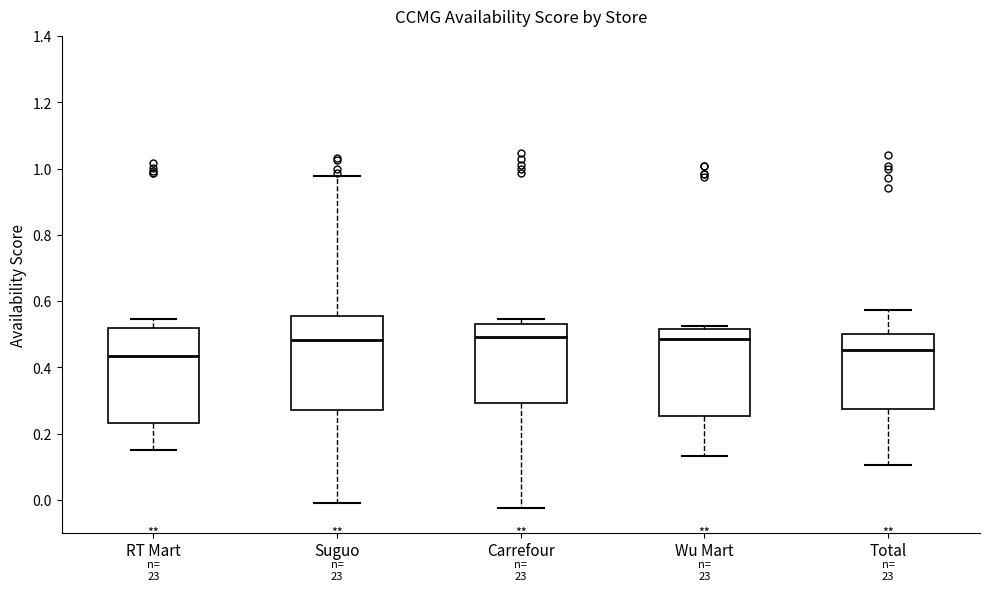

Reading left to right, read every box against the y-axis: the position of its median line, the range the box covers, and the ends of its whiskers. The values are not printed on the chart, so give them approximately, as read against the axis.

RT Mart: median 0.44, box 0.24 to 0.52, whiskers 0.14 to 0.54
Suguo: median 0.48, box 0.28 to 0.56, whiskers 0.00 to 0.98
Carrefour: median 0.50, box 0.30 to 0.54, whiskers -0.02 to 0.54 (just above the box's upper edge)
Wu Mart: median 0.48, box 0.26 to 0.52, whiskers 0.14 to 0.52 (just above the box's upper edge)
Total: median 0.46, box 0.28 to 0.50, whiskers 0.10 to 0.58